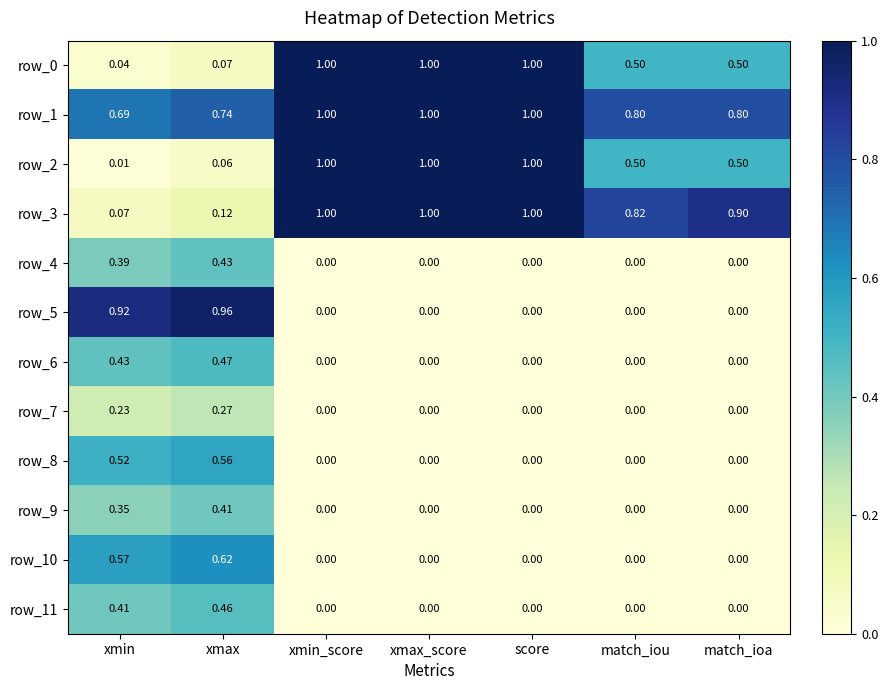

At which category is the sum across all series the highest?

xmax